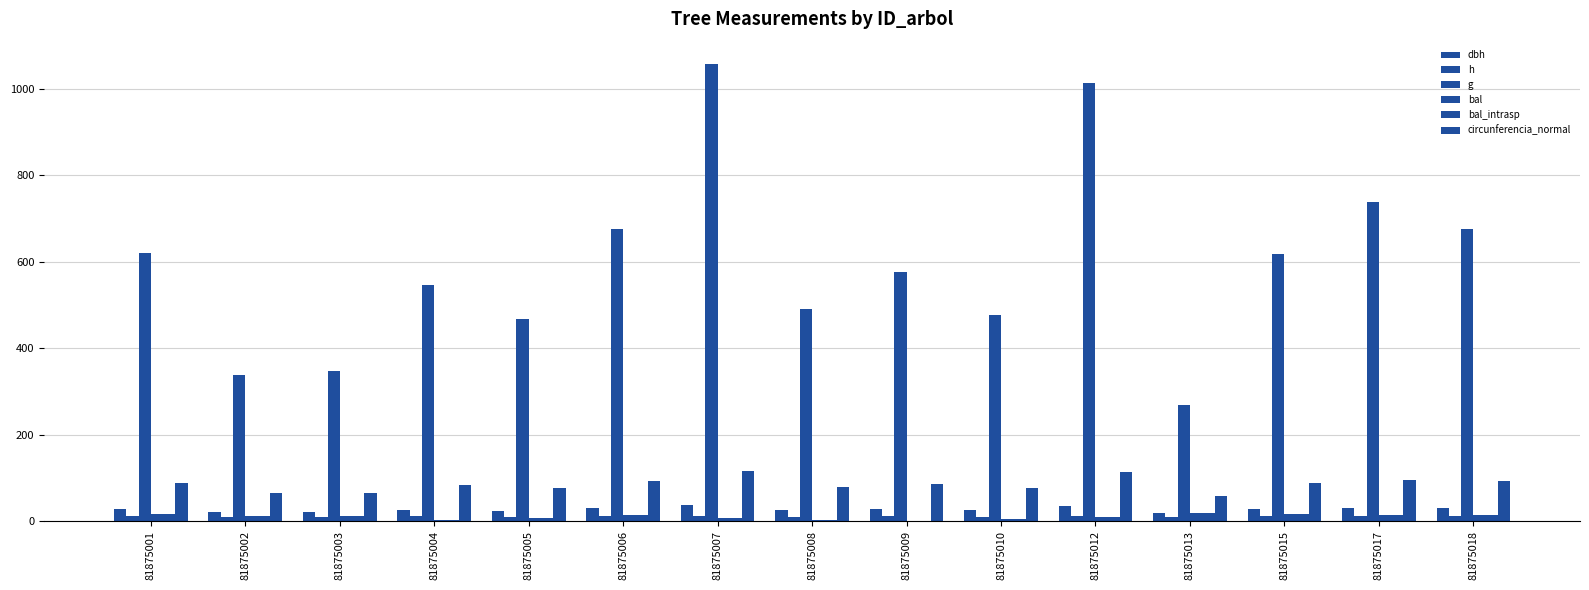

What is the difference between the second highest and minimum values in the dbh series?

17.4